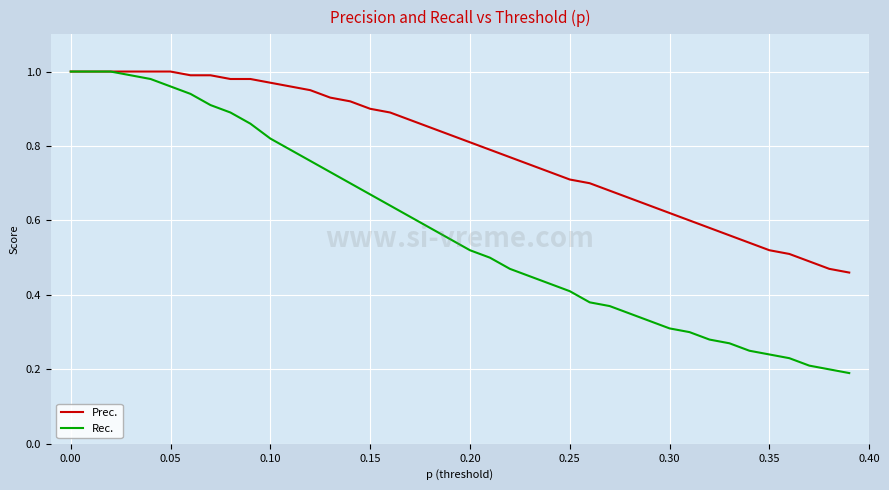

List the series in order of their overall mean, lowest first.

Rec., Prec.